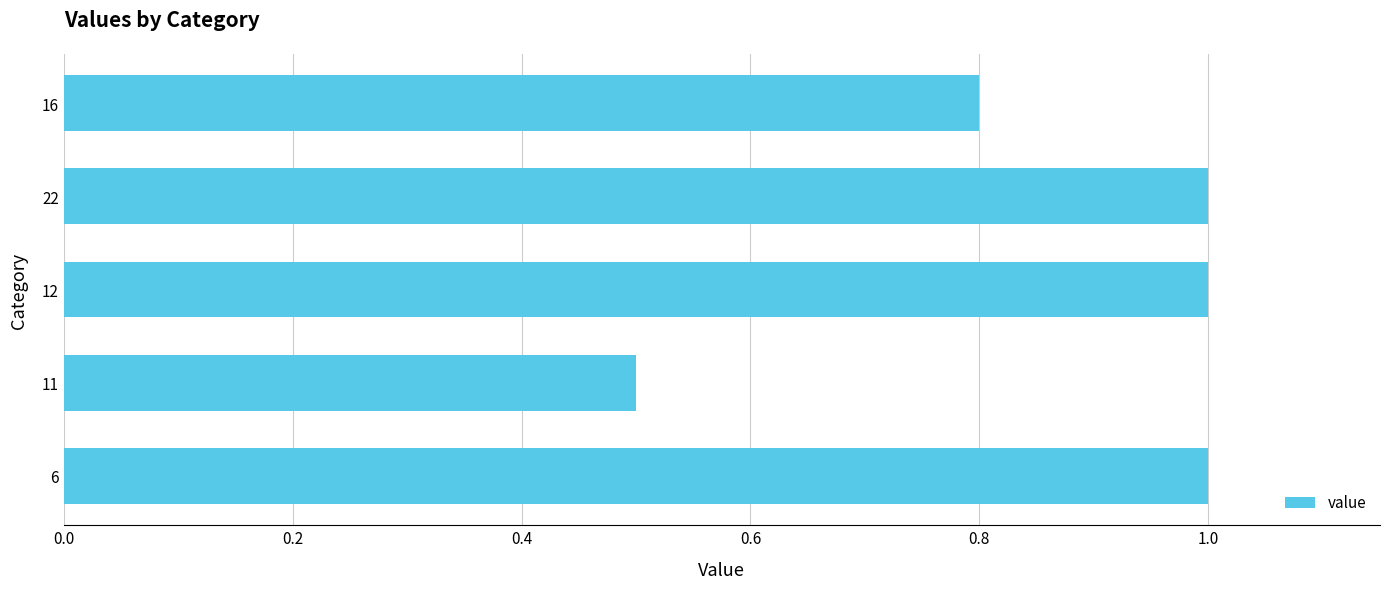

Where is the data nearest to the value 0?

11